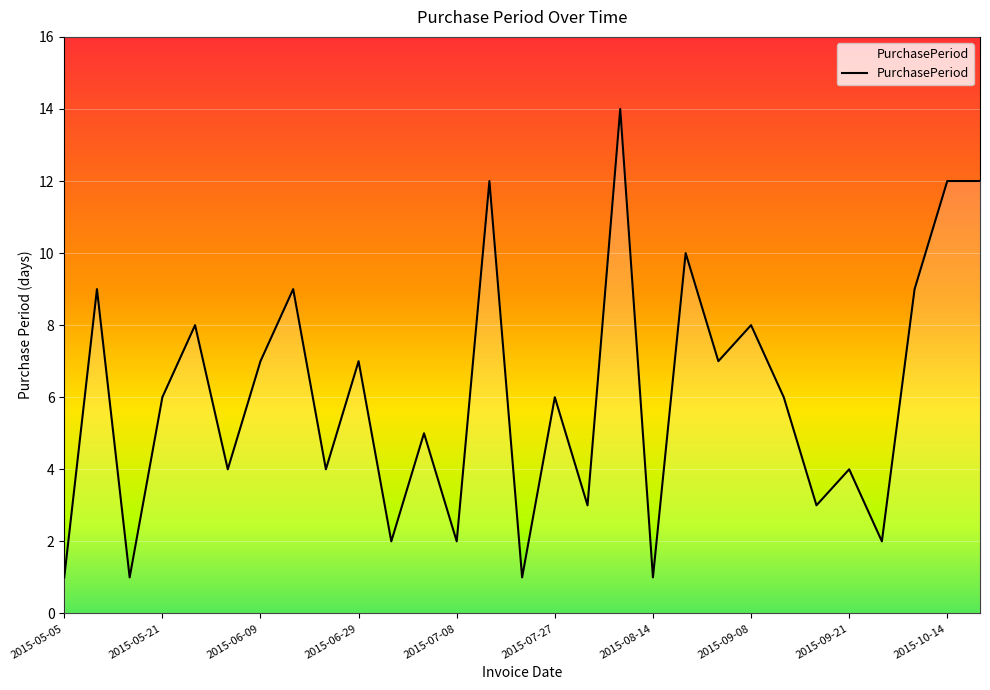

What is the greatest value displayed?

14